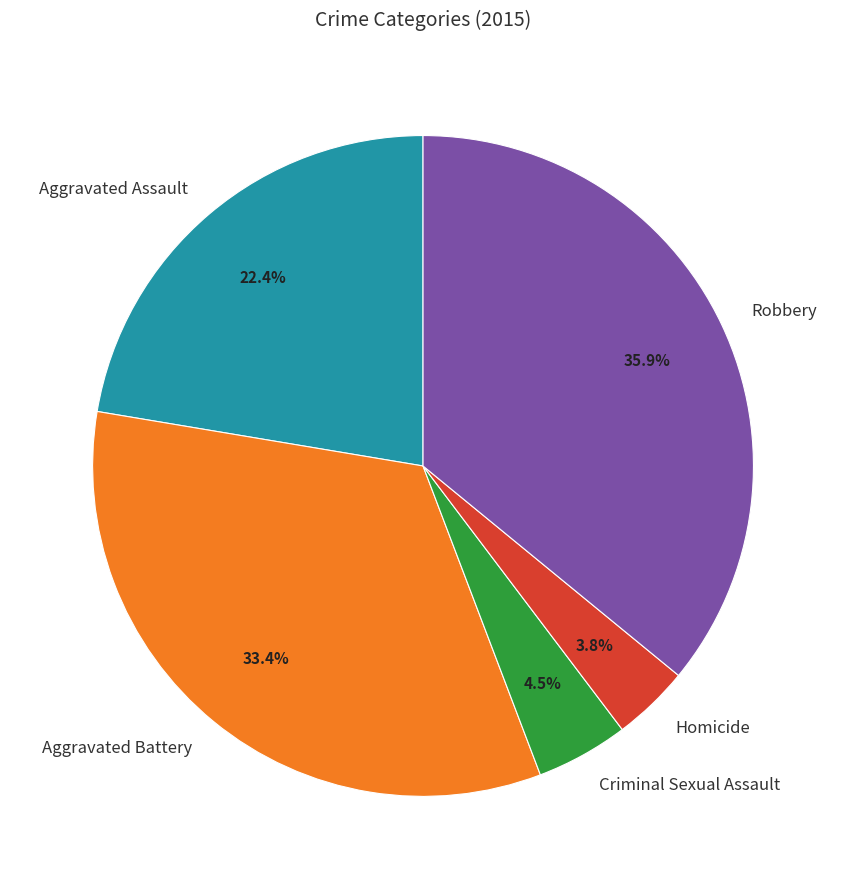

How many slices are in this pie chart?

5